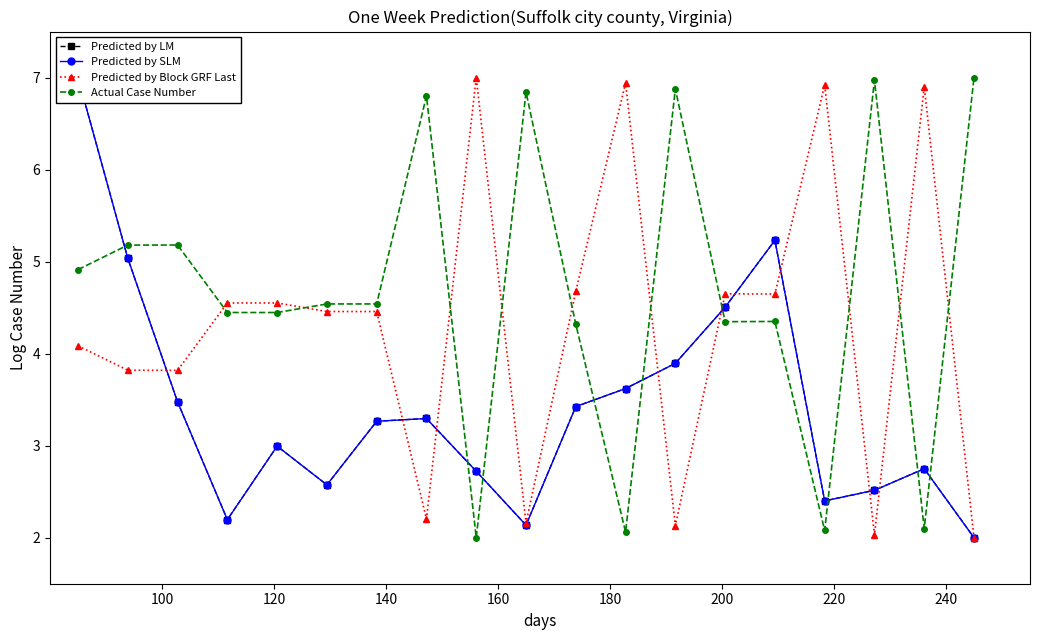

After their last crossing, which series has the higher values: Actual Case Number or Predicted by Block GRF Last?

Actual Case Number